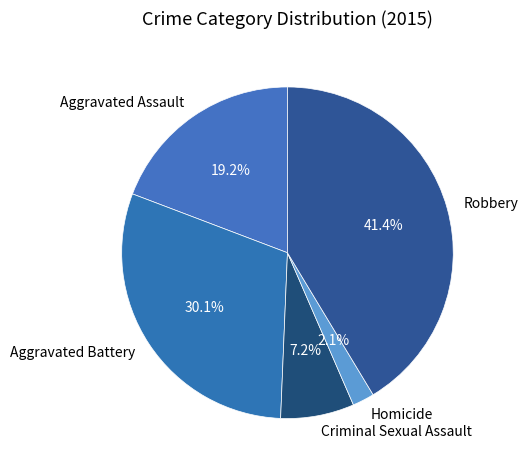

How much of the chart is everything except Criminal Sexual Assault?

92.8%